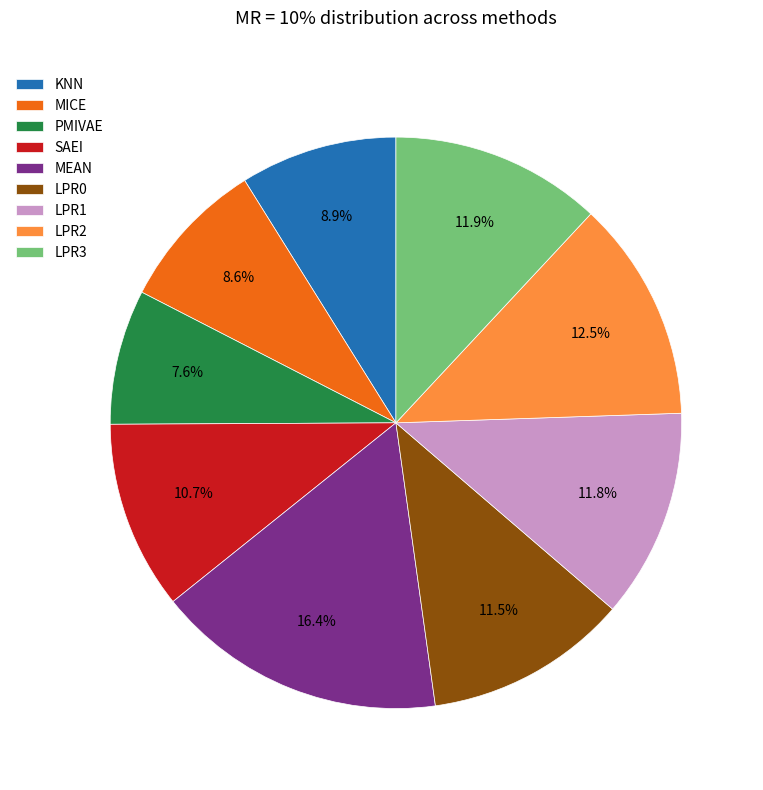

To the nearest percent, what is the combined percentage of PMIVAE and MICE?

16%